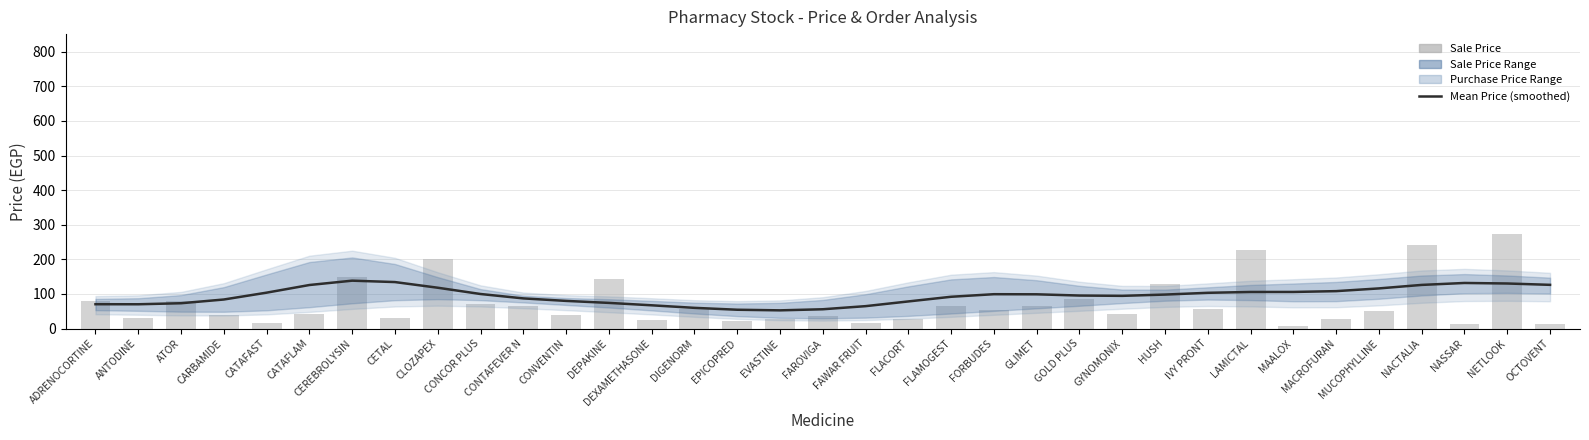

Which series has the largest total across all categories?

Mean Price (smoothed)